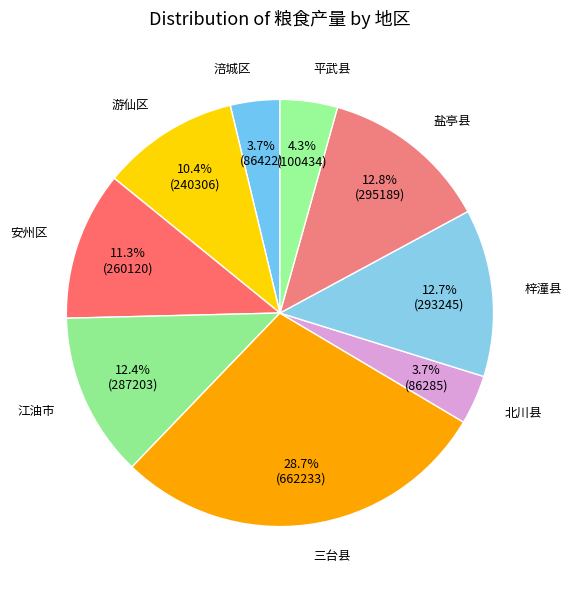

How many slices are in this pie chart?

9